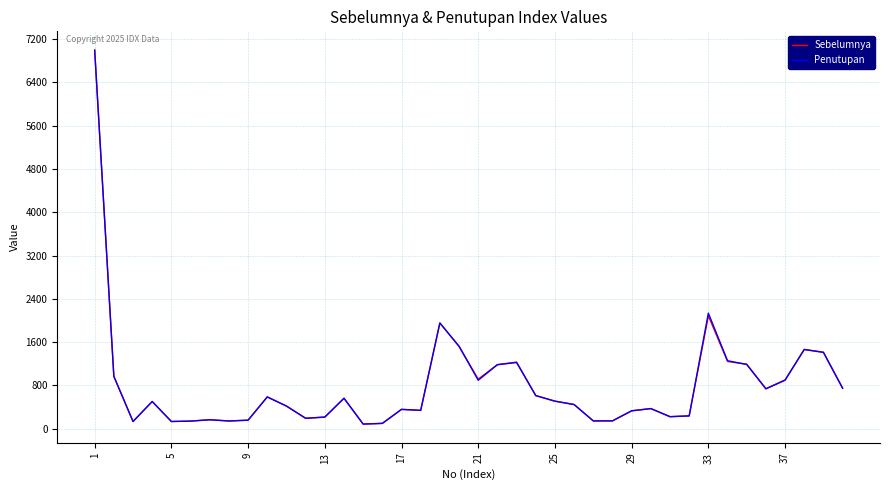

What are all the series names shown in the legend?

Sebelumnya, Penutupan